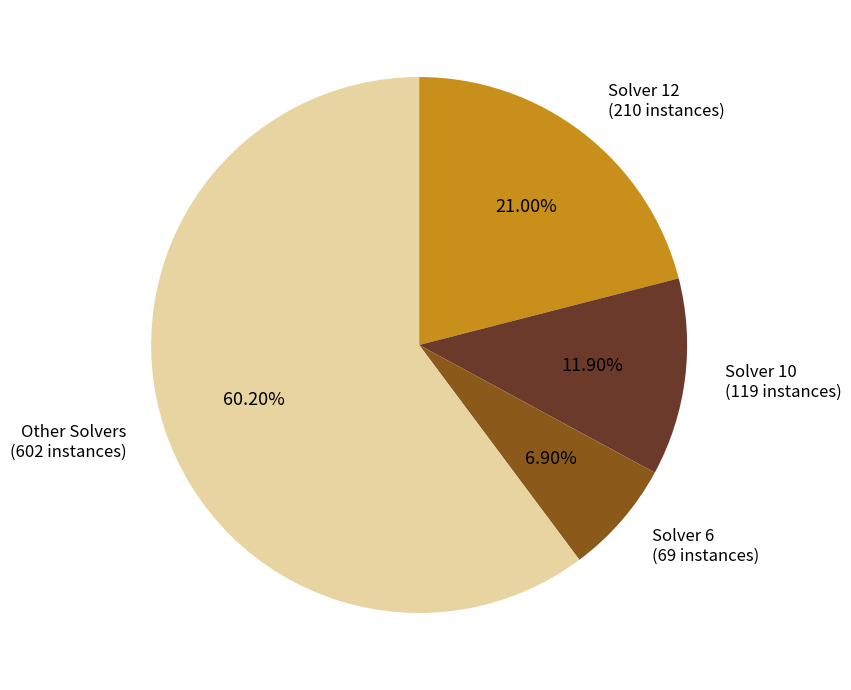

Rank the categories by value from highest to lowest.

Other Solvers, Solver 12, Solver 10, Solver 6